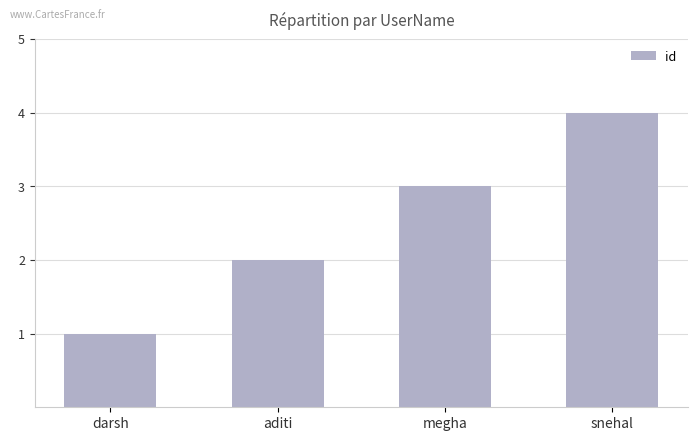

Approximately how many times larger is the value at snehal compared to aditi?

2.0